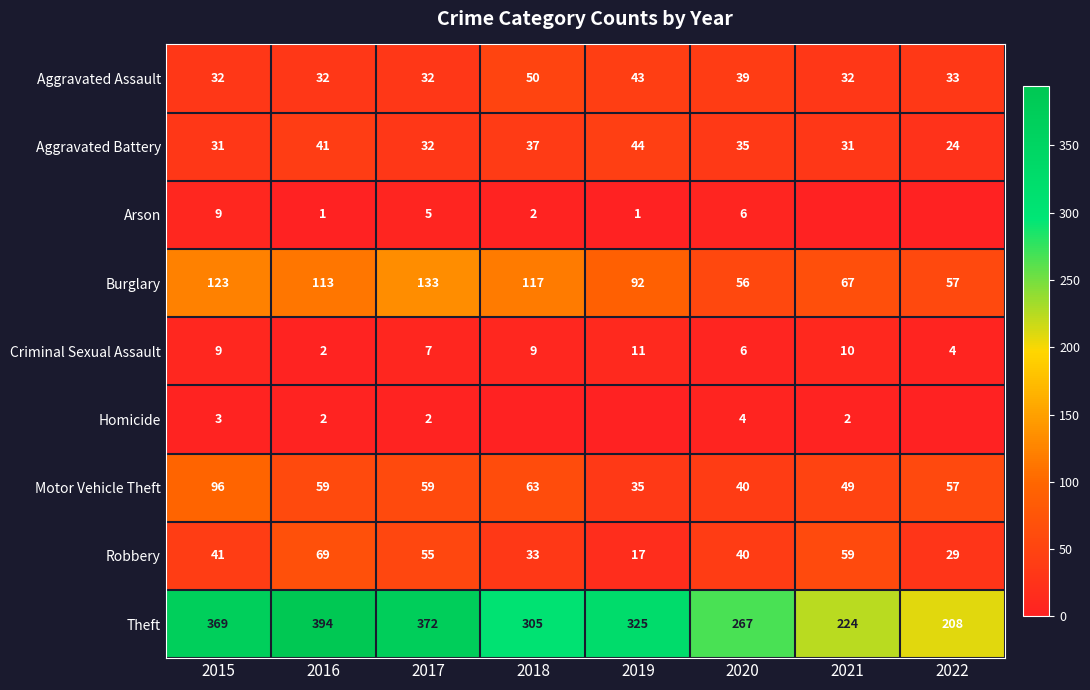

What is the maximum value shown in the chart?

394